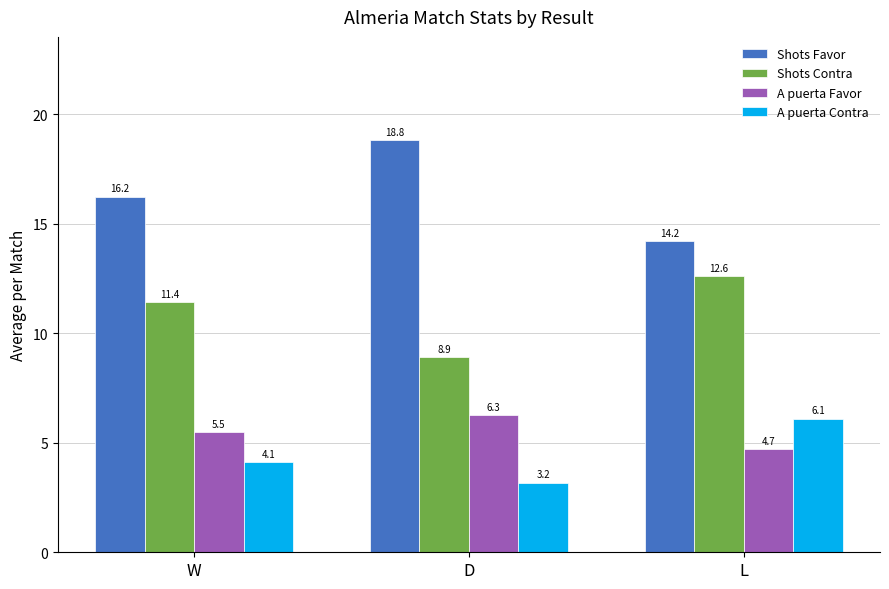

The Shots Favor series shows 9.1 at L. True or false?

False